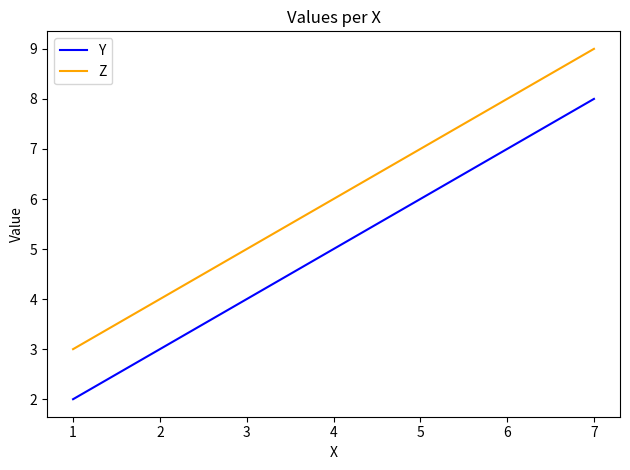

What is the average value of the Z series?

6